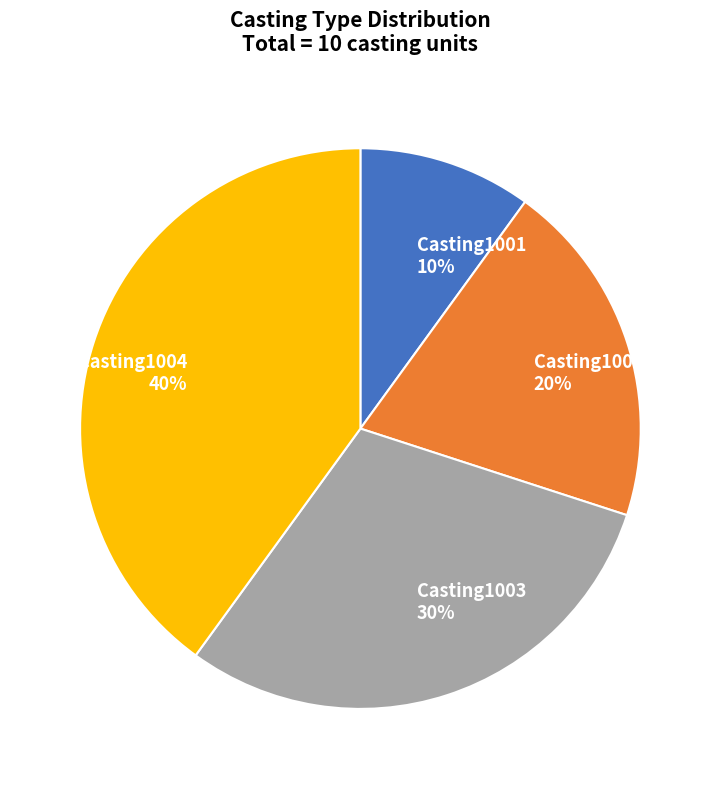

How many slices are in this pie chart?

4